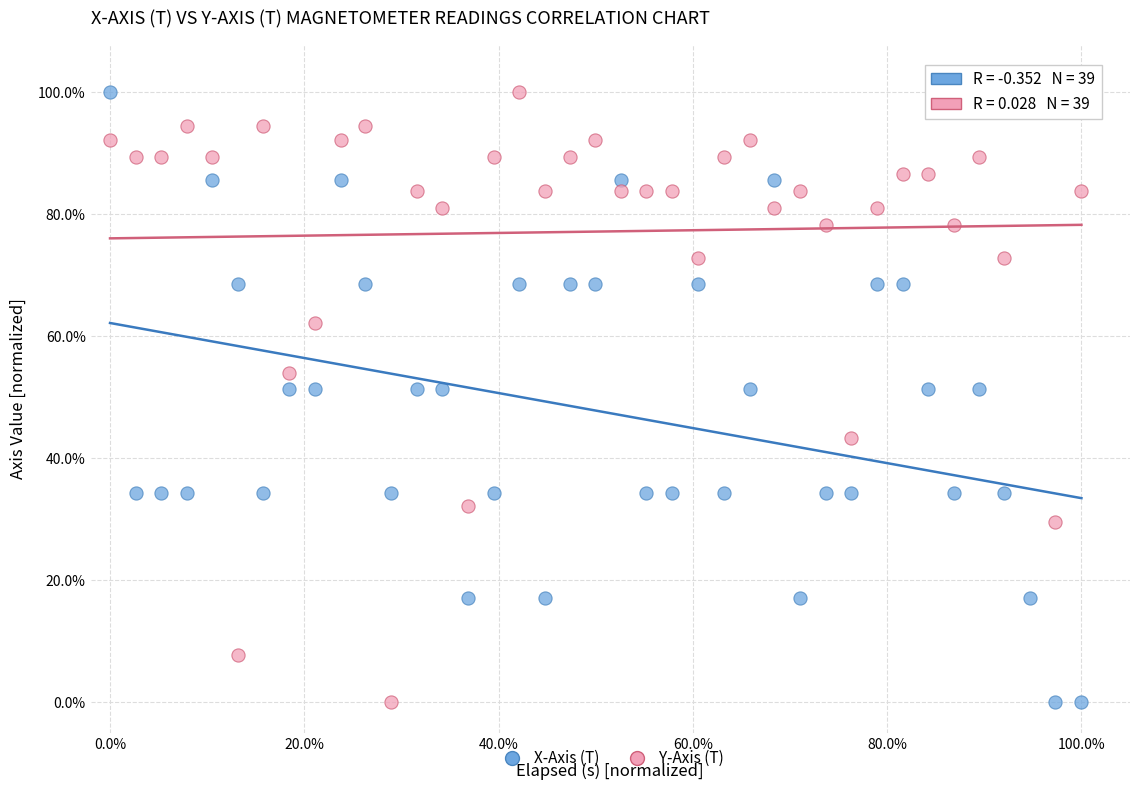

What is the X range (max minus min) for the scatter plot?

100.0